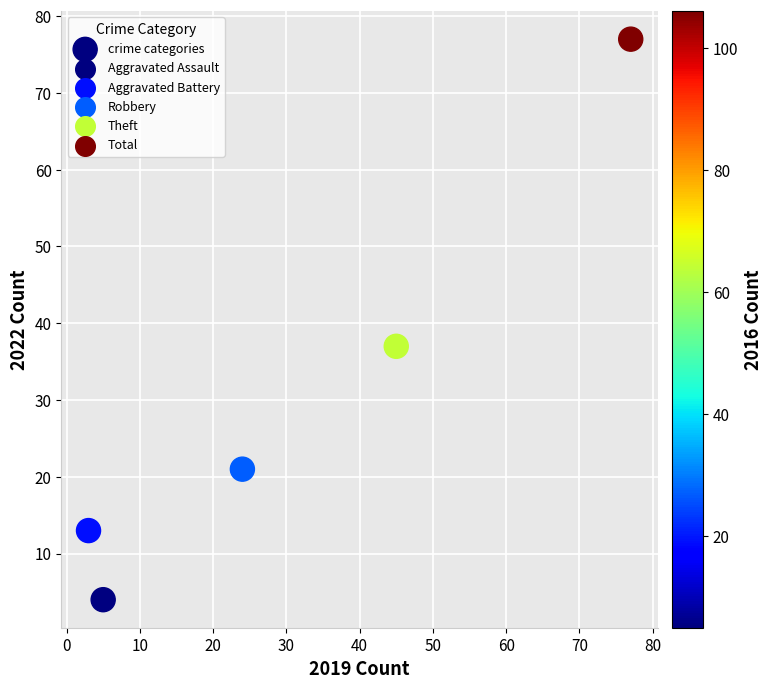

What is the range of X values (max minus min)?

74